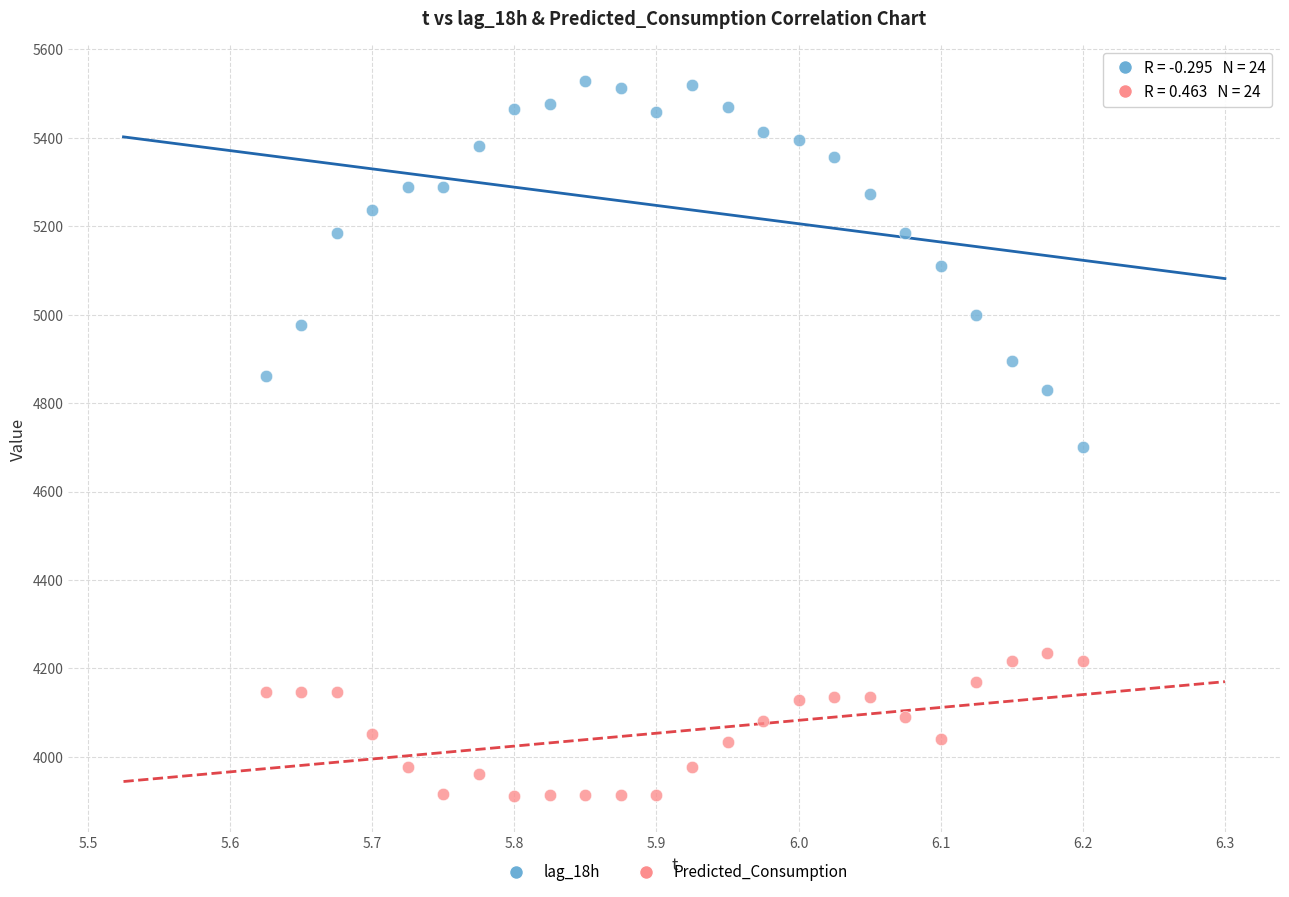

Which series reaches the maximum Y coordinate?

lag_18h